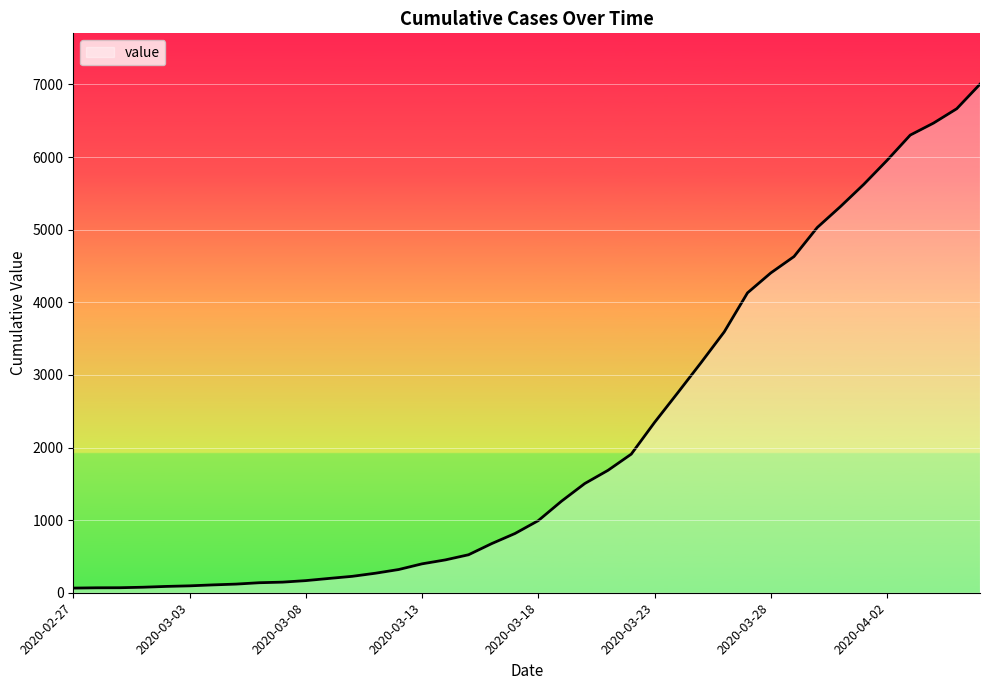

What is the difference between the maximum and minimum values?

6940